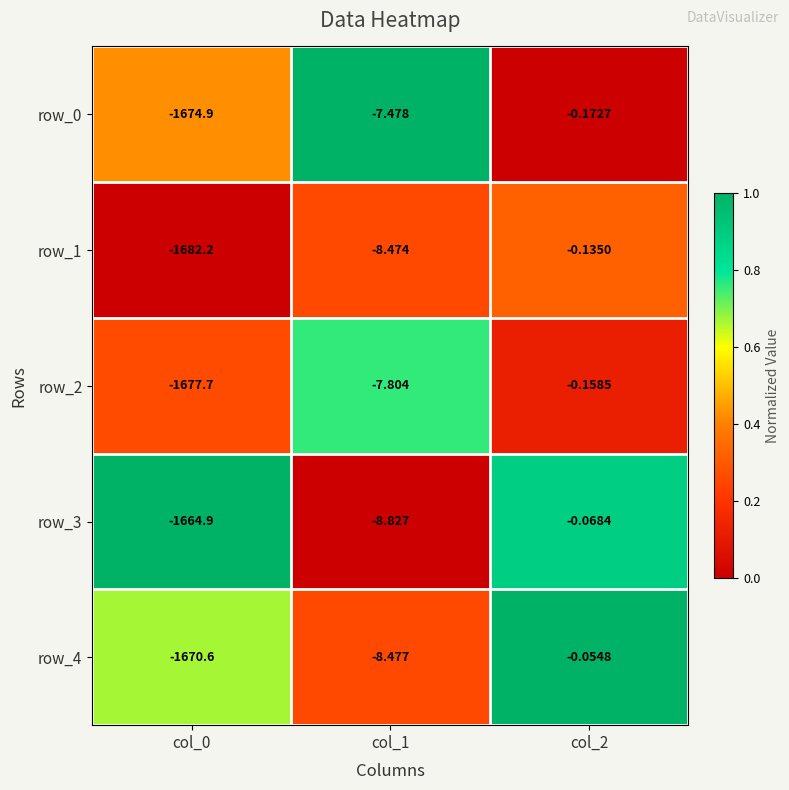

Is the value of row_0 at col_0 greater than the value of row_2 at col_1?

No